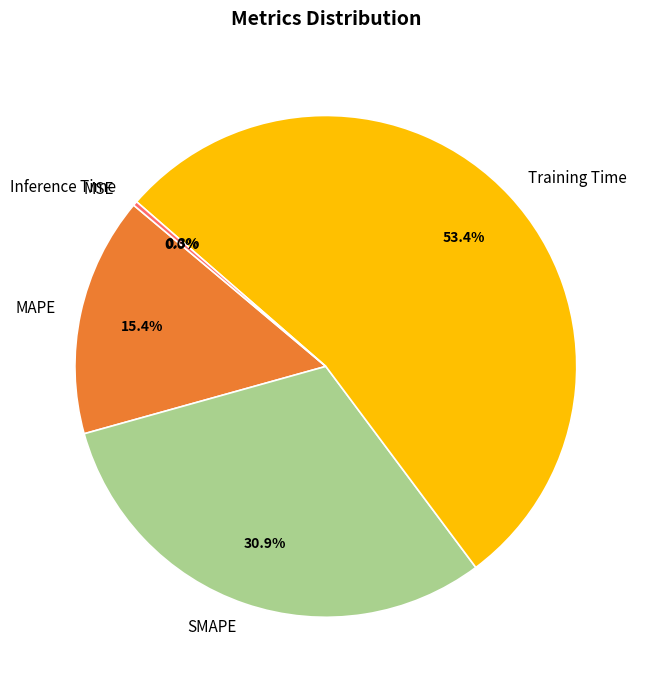

Approximately how many times larger is the value at SMAPE compared to MAPE?

2.0